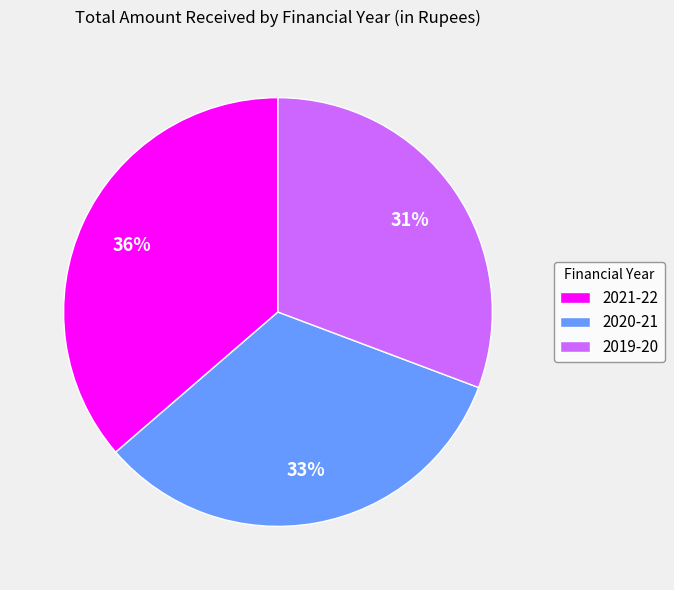

To the nearest percent, what is the difference between the 2019-20 and 2020-21 slice percentages?

2%